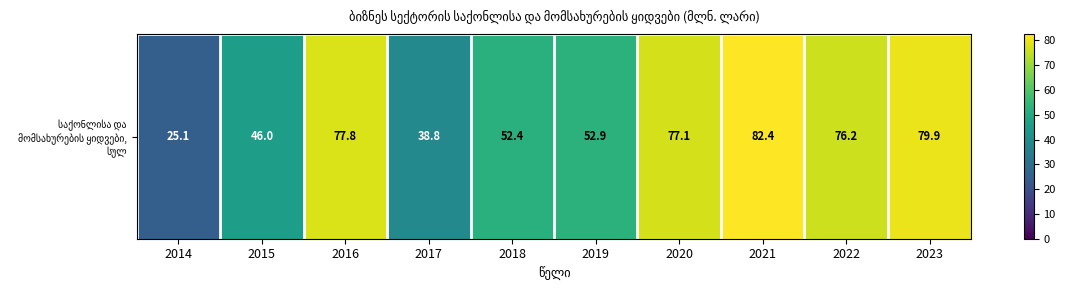

What is the minimum value shown in the chart?

25.1